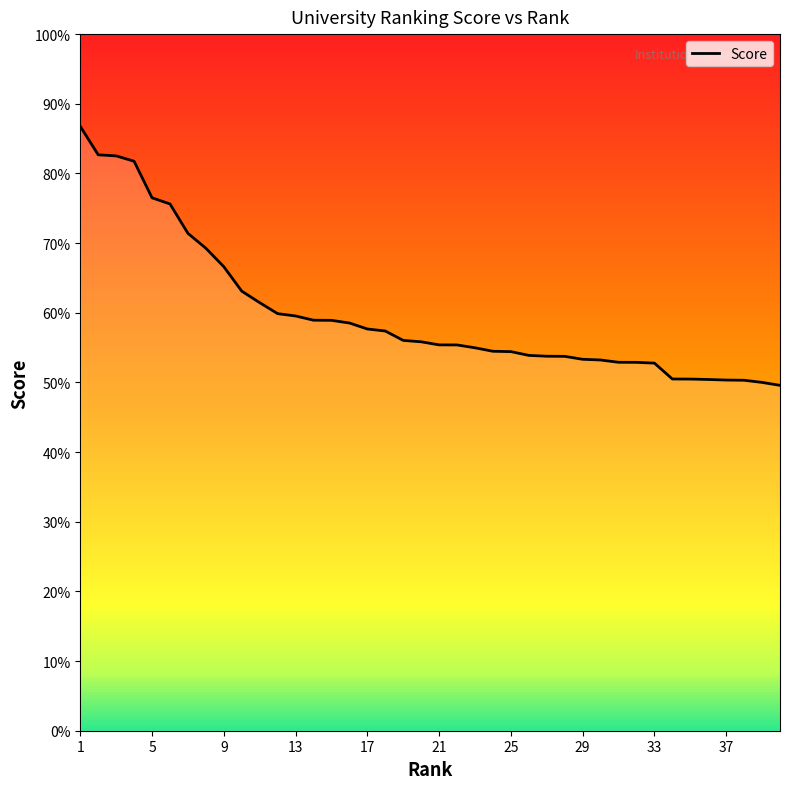

What is the difference between the maximum and minimum values?

37.2